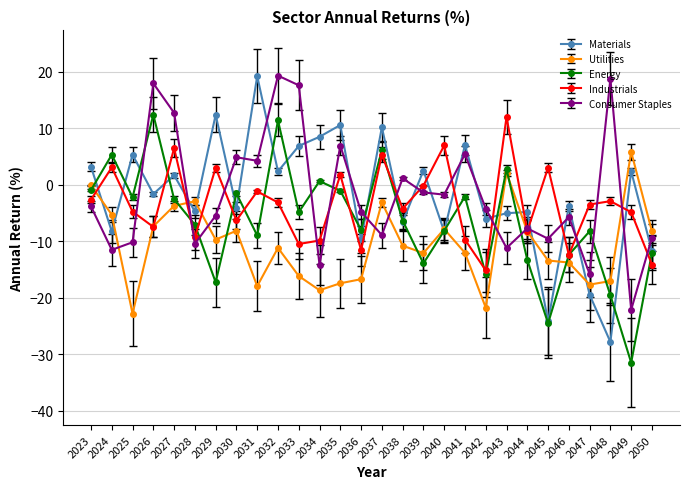

Which series ends up on top after the final intersection of Utilities and Industrials?

Utilities